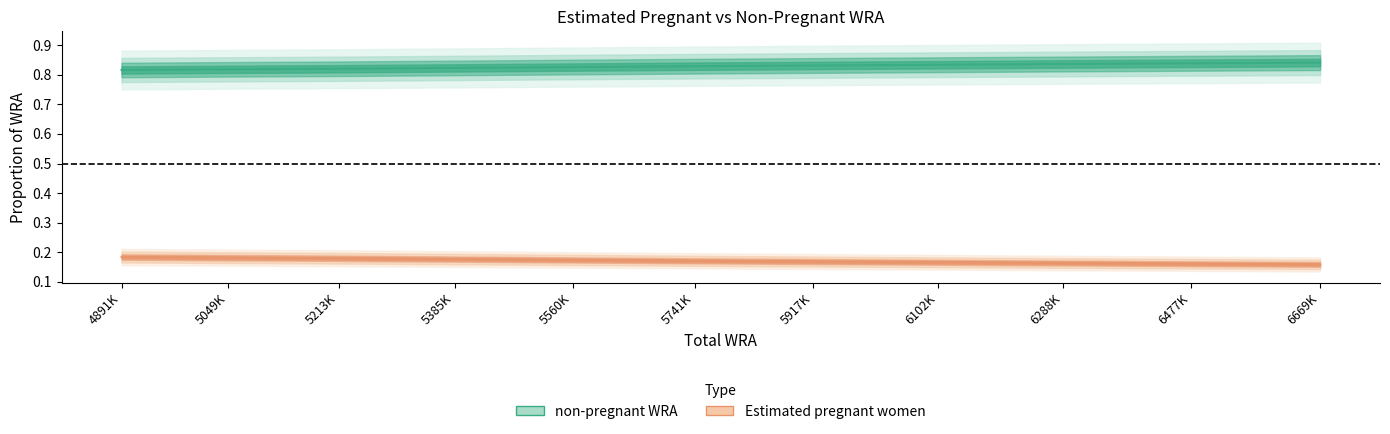

How many non-pregnant WRA values are between 0 and 1?

11